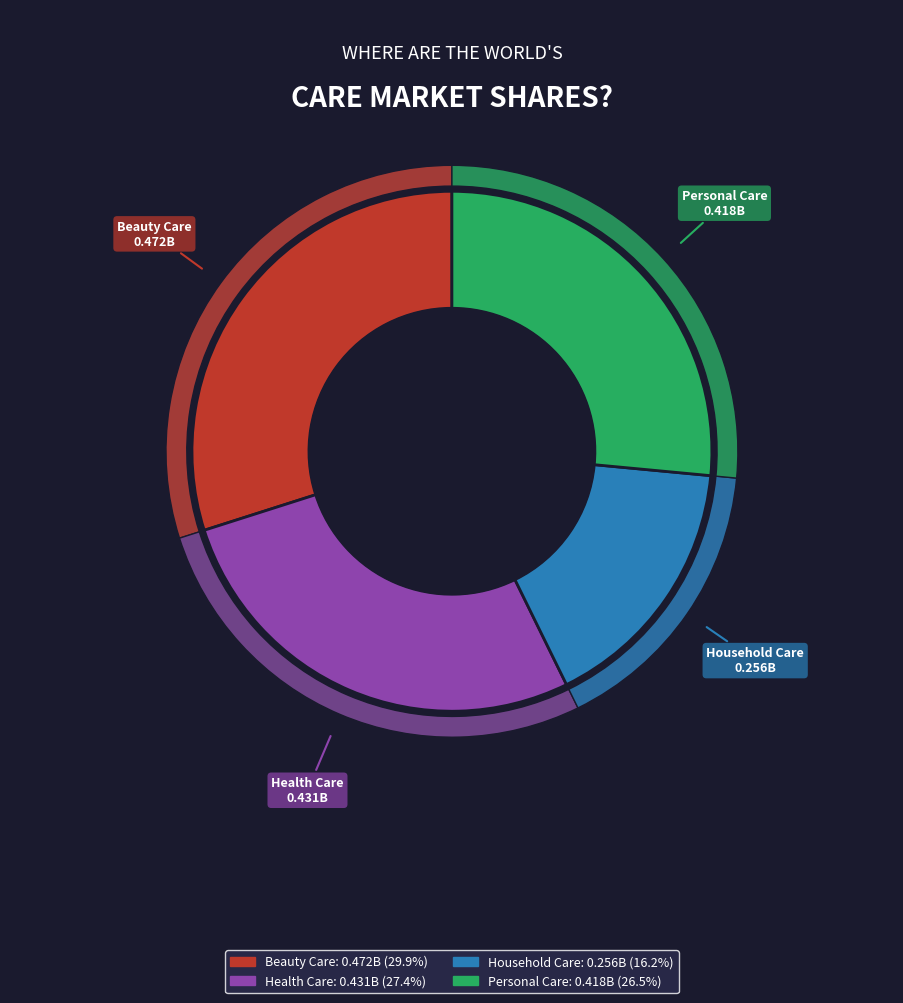

What percentage is the Beauty Care slice, to the nearest percent?

30%